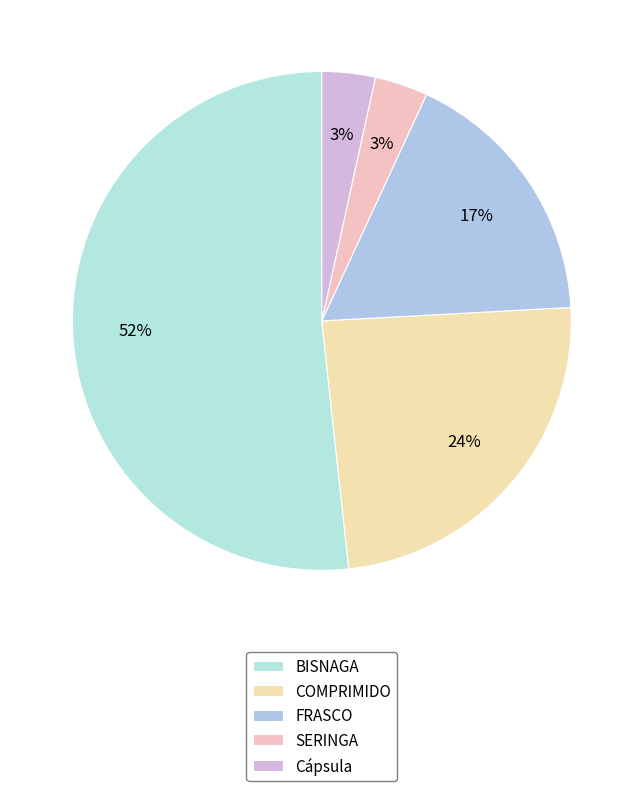

Which category has the biggest portion of the pie?

BISNAGA